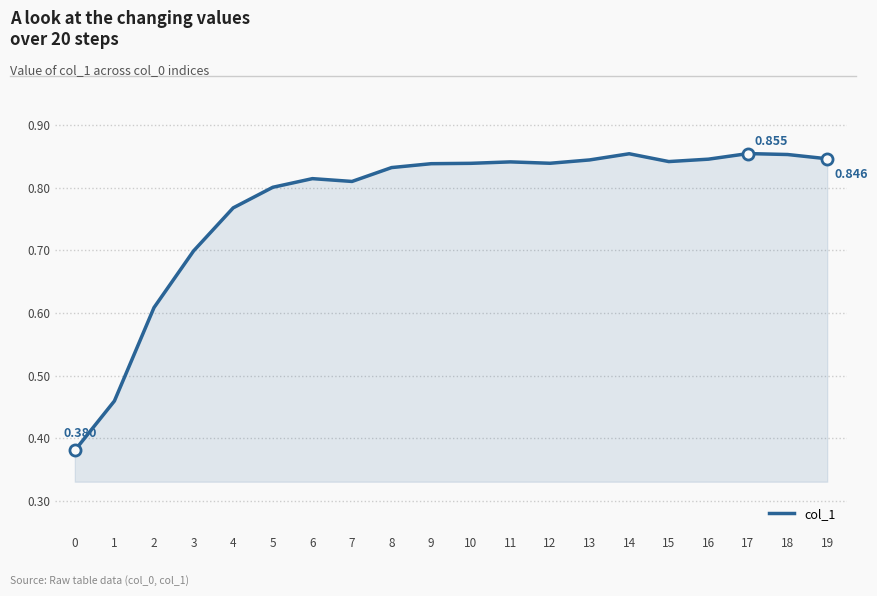

What is the minimum value shown in the chart?

0.4